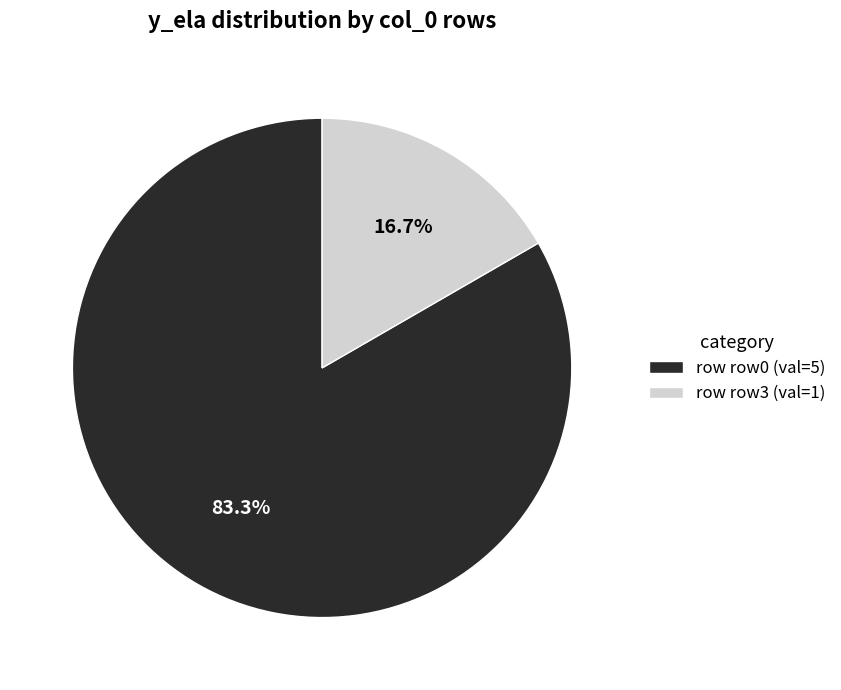

Is there a majority slice in this chart?

Yes